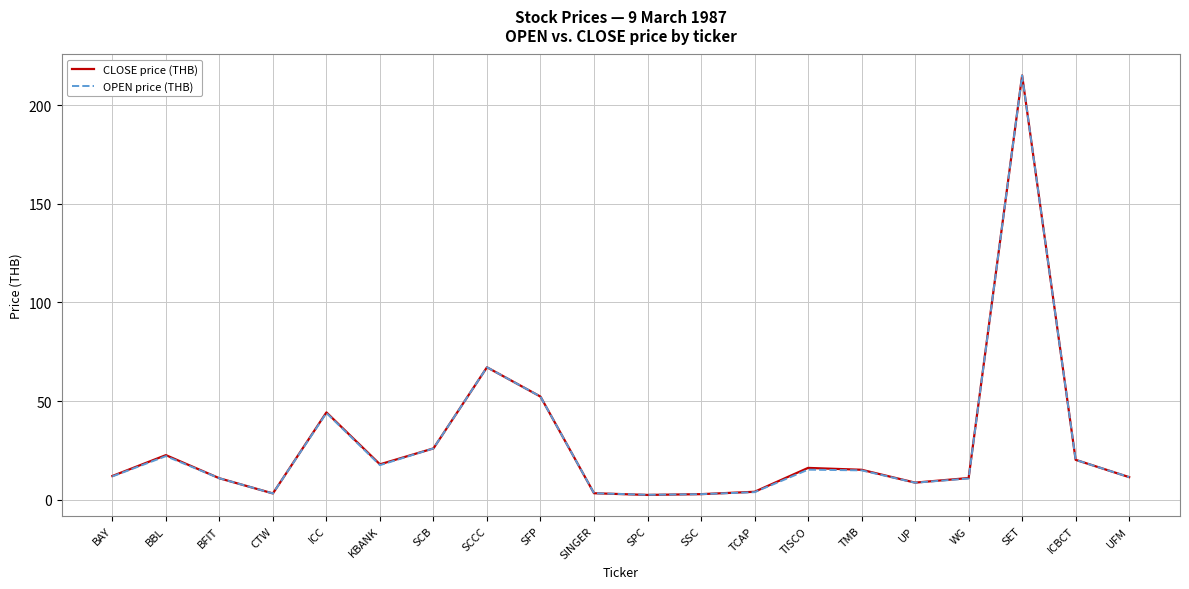

The CLOSE price (THB) series shows 22.7 at BBL. True or false?

True